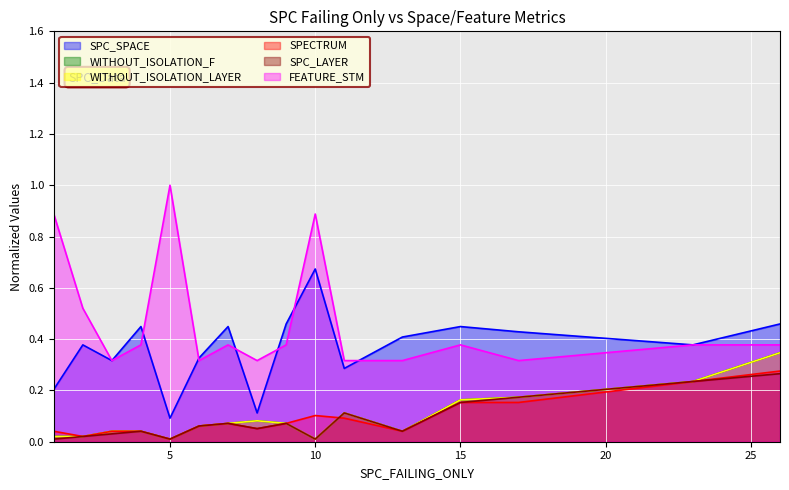

What is the maximum value shown in the chart?

1.0